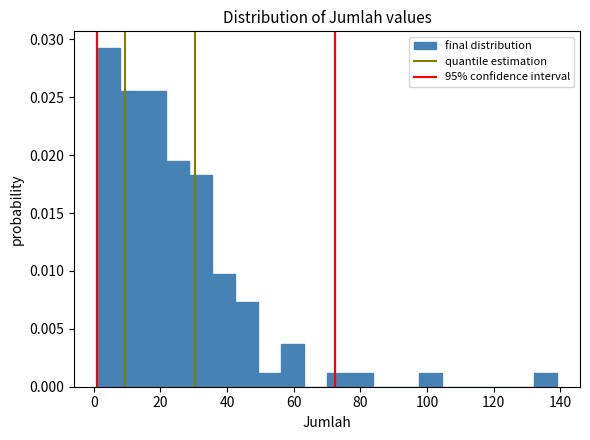

Around what value on the x-axis is the tallest bar? Give the approximate position of its centre, as read against the axis.

4